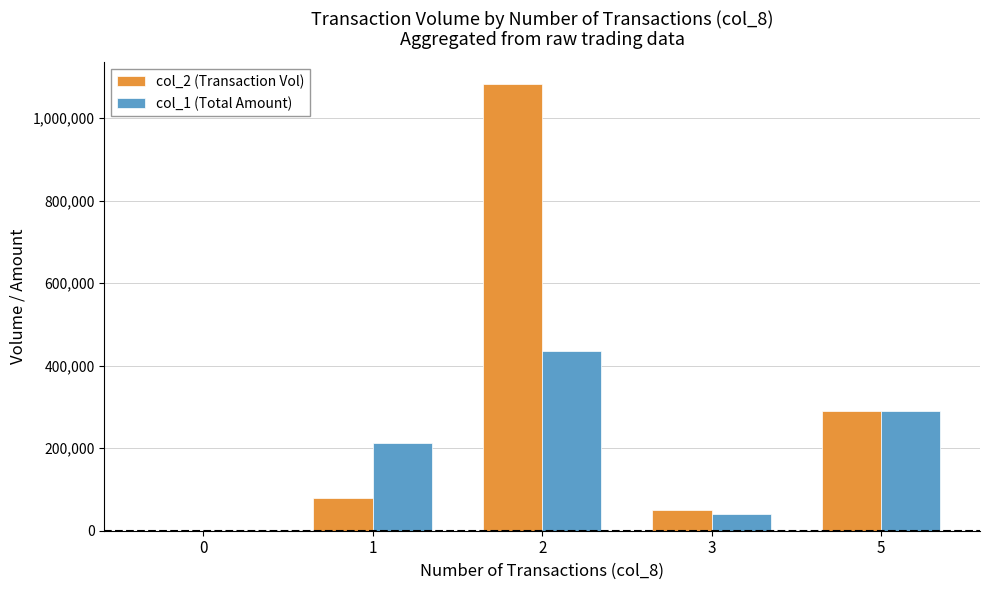

Does the chart contain stacked bars?

No